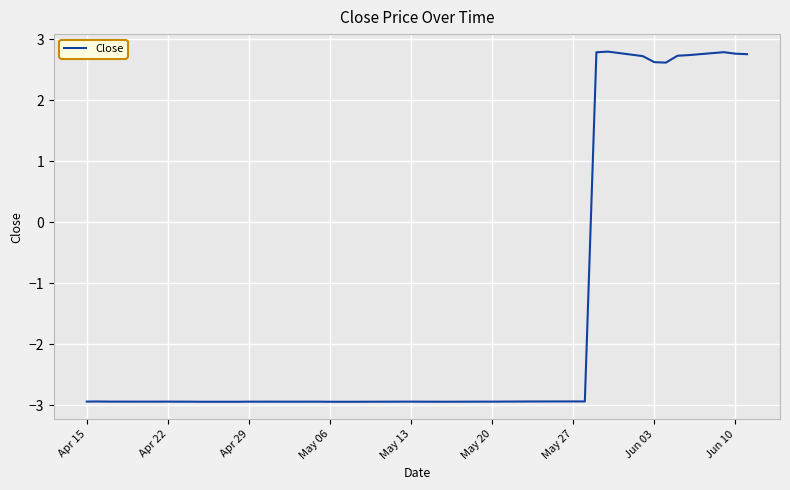

What is the maximum value shown in the chart?

2.8